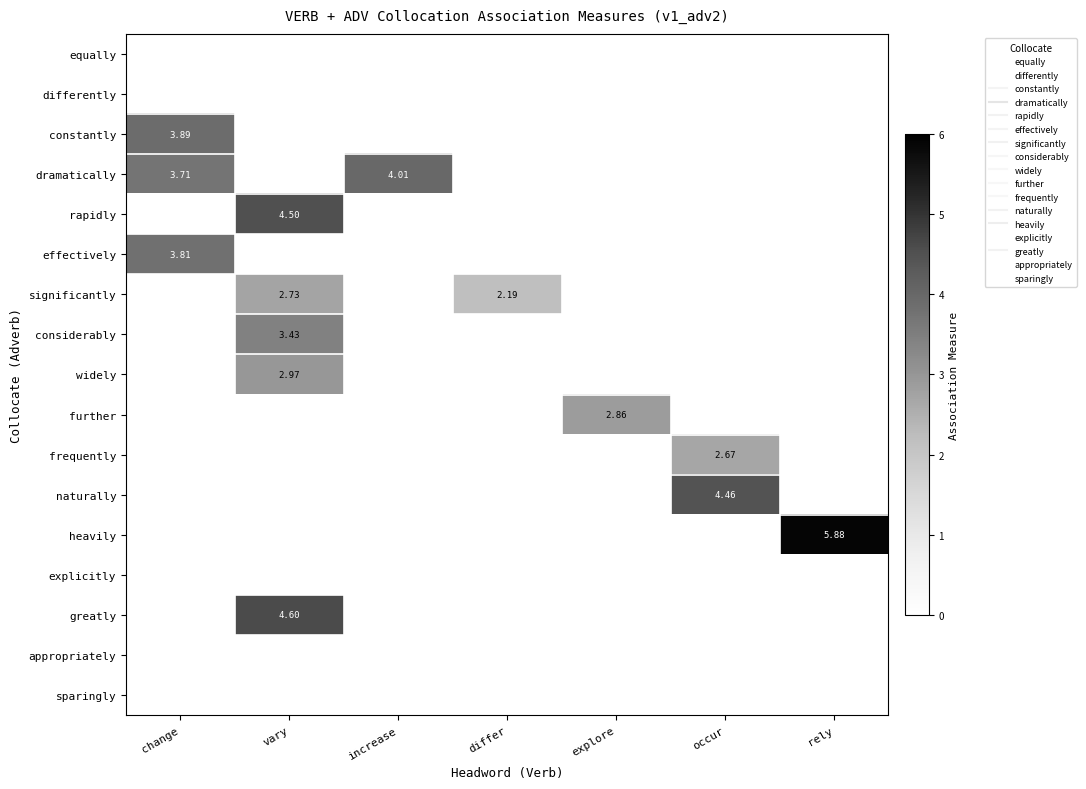

Which series changed the most between increase and differ?

dramatically